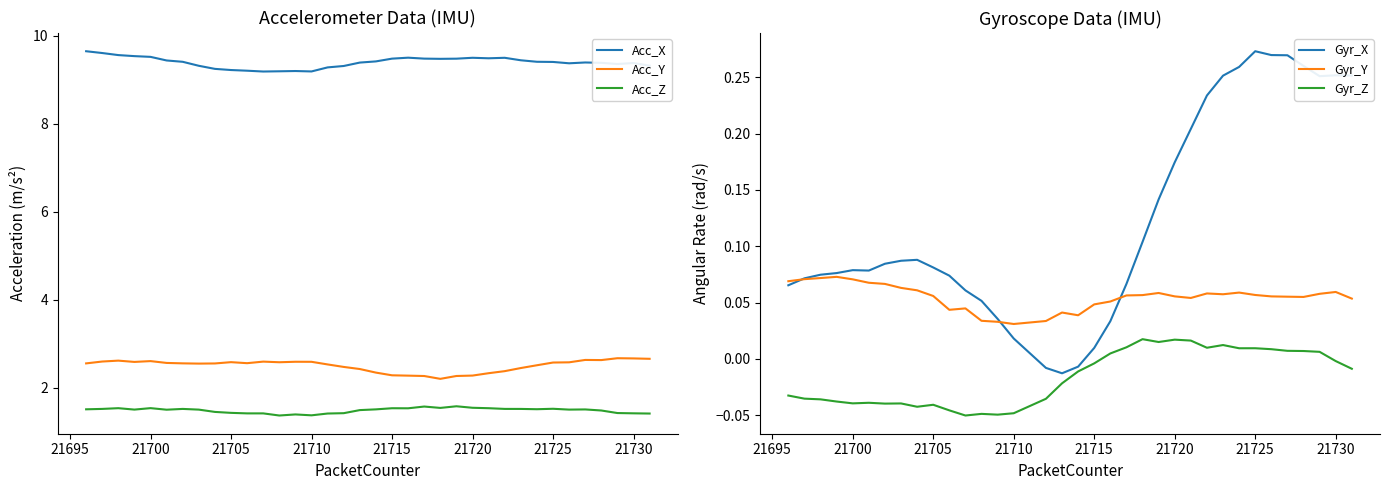

What are all the series names shown in the legend?

Acc_X, Acc_Y, Acc_Z, Gyr_X, Gyr_Y, Gyr_Z